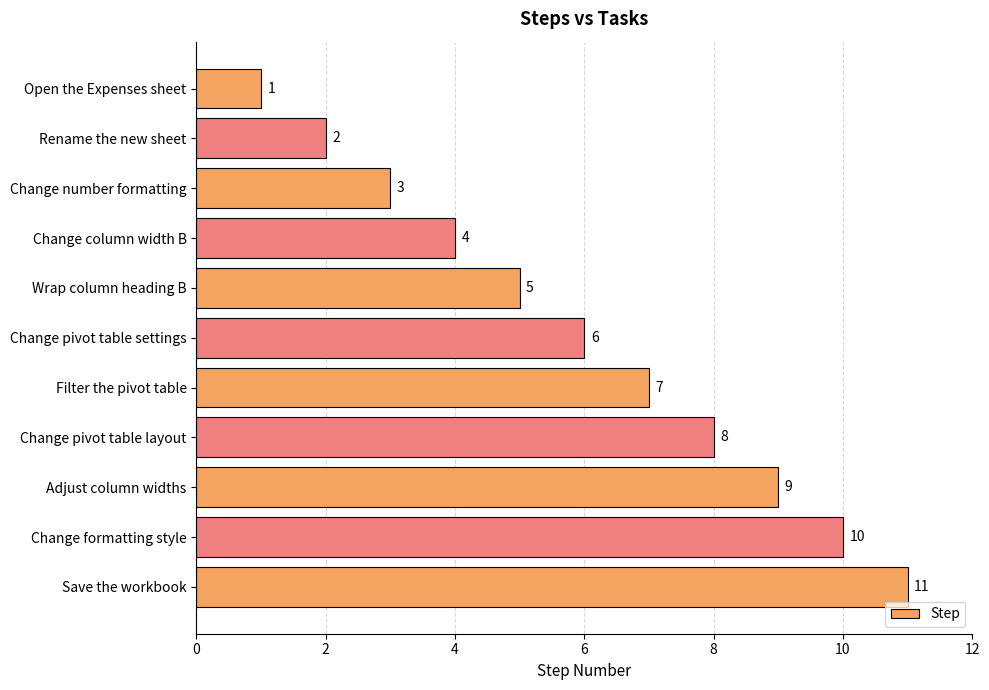

What is the average value?

6